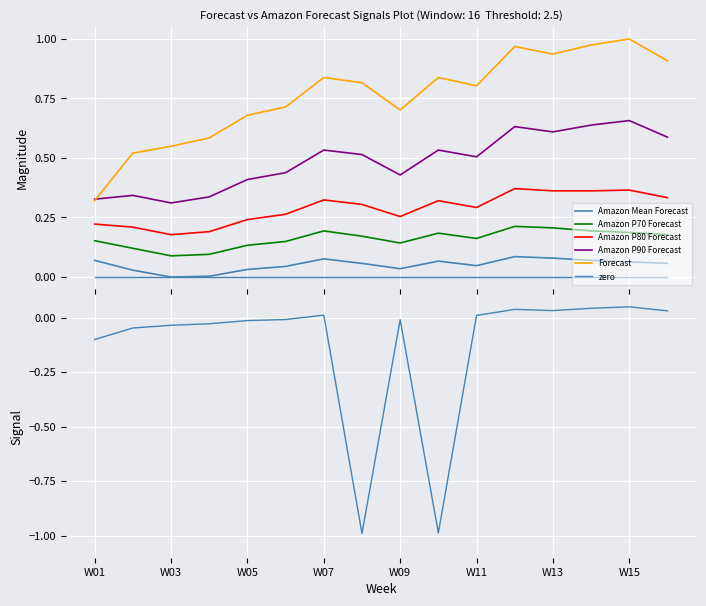

Reading right to left, list all the values displayed in this chart.

Amazon Mean Forecast: 0.1	0.1	0.1	0.1	0.1	0.0	0.1	0.0	0.1	0.1	0.0	0.0	0.0	0.0	0.0	0.1
Amazon P70 Forecast: 0.2	0.2	0.2	0.2	0.2	0.2	0.2	0.1	0.2	0.2	0.1	0.1	0.1	0.1	0.1	0.2
Amazon P80 Forecast: 0.3	0.4	0.4	0.4	0.4	0.3	0.3	0.3	0.3	0.3	0.3	0.2	0.2	0.2	0.2	0.2
Amazon P90 Forecast: 0.6	0.7	0.6	0.6	0.6	0.5	0.5	0.4	0.5	0.5	0.4	0.4	0.3	0.3	0.3	0.3
Forecast: 0.9	1.0	1.0	0.9	1.0	0.8	0.8	0.7	0.8	0.8	0.7	0.7	0.6	0.5	0.5	0.3